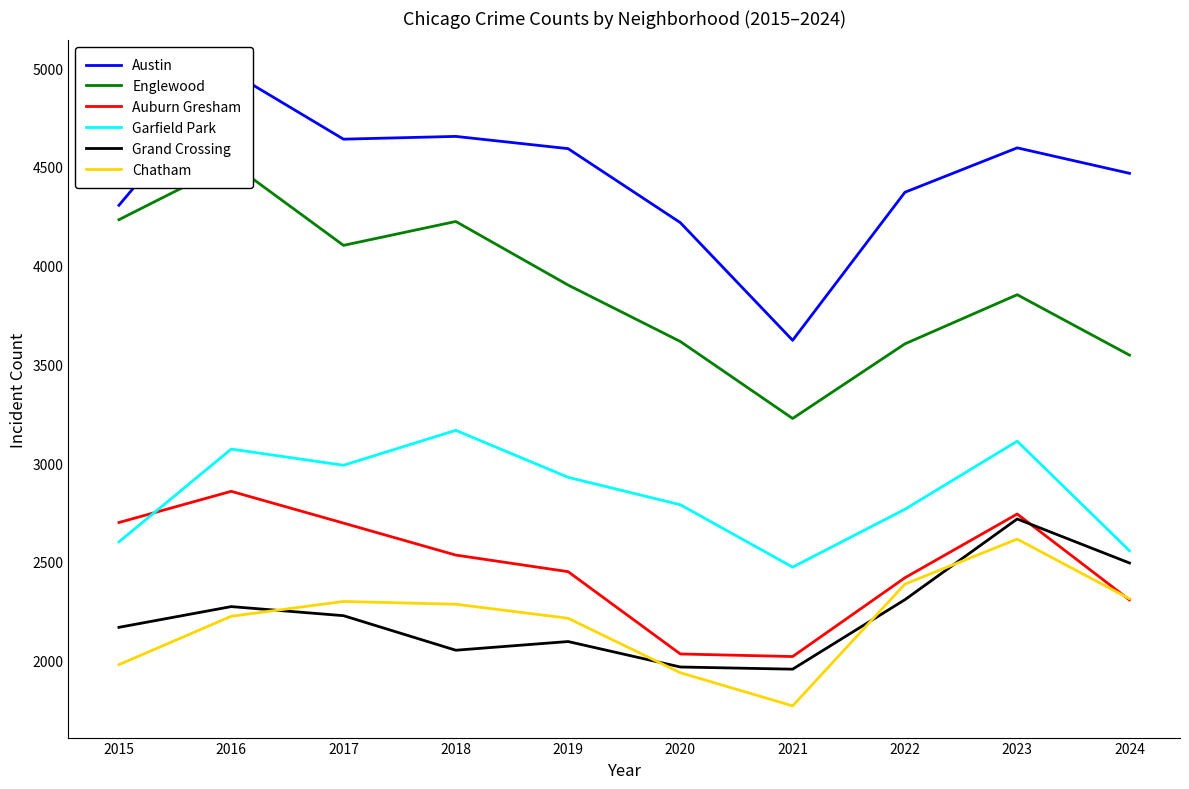

True or false: Austin has more than 0 interior local peaks.

True